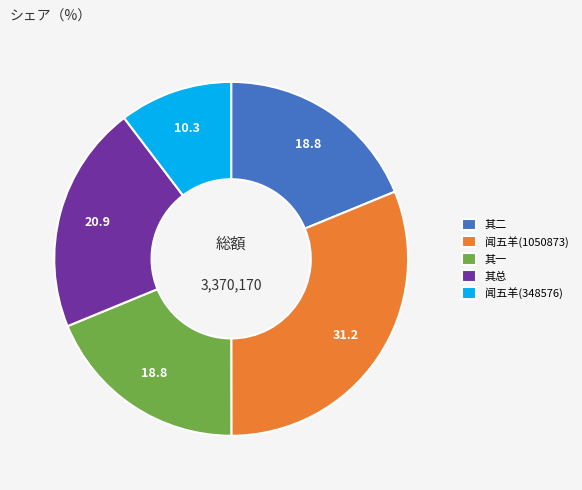

Is it true that 闻五羊(348576) is 10% of the pie?

True